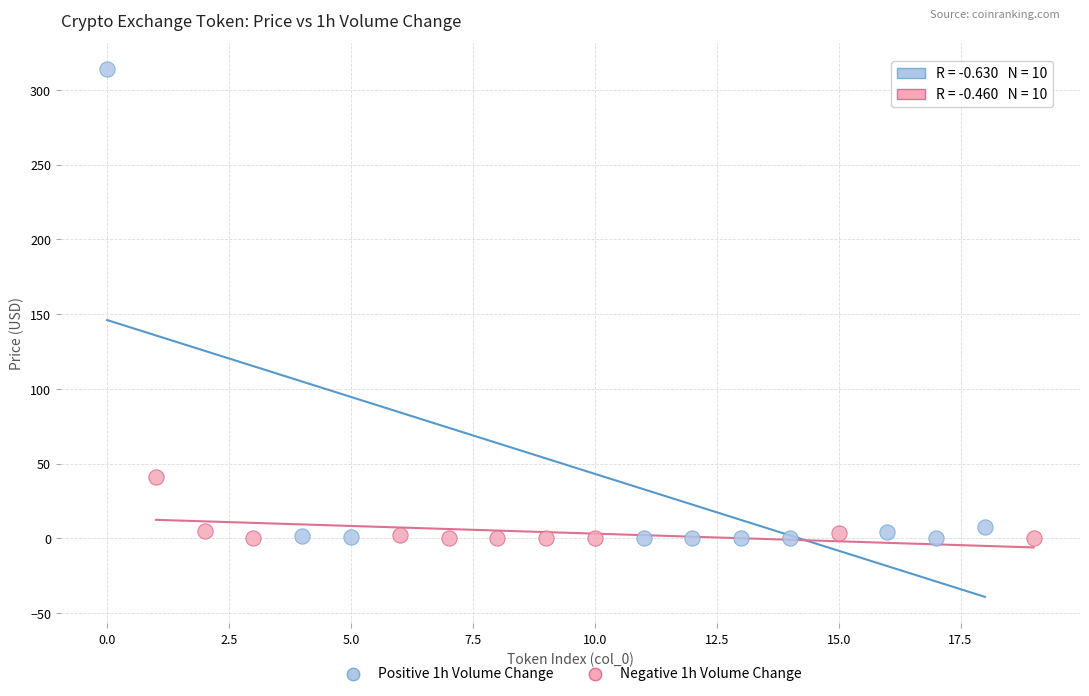

Which series contains the highest Y value?

Positive 1h Volume Change